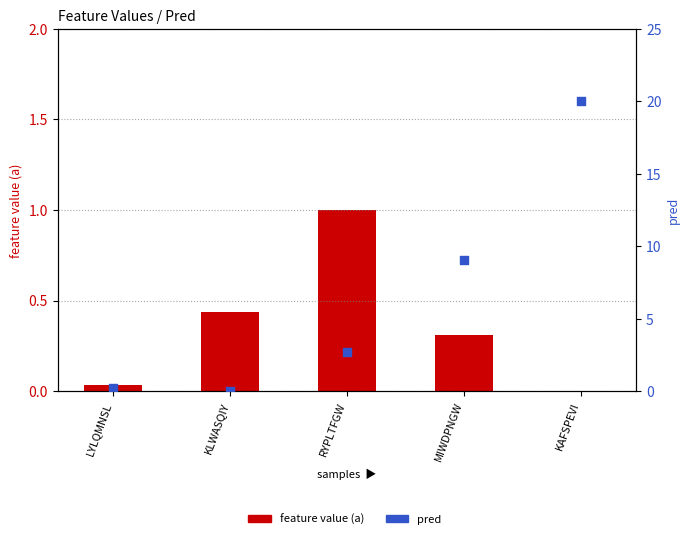

Which series has the largest total across all categories?

pred